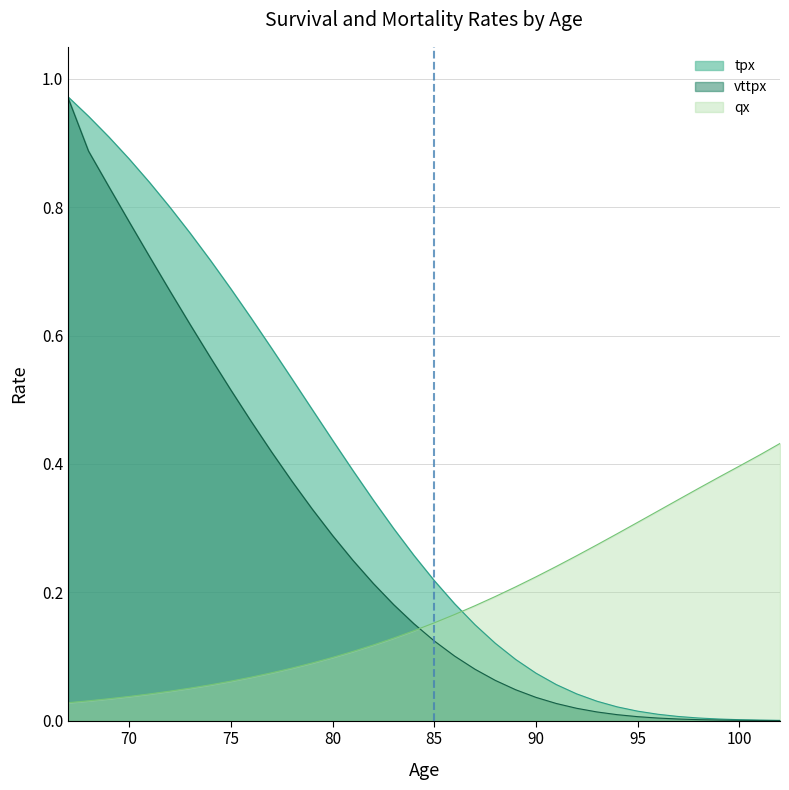

What are all the series names shown in the legend?

tpx, vttpx, qx